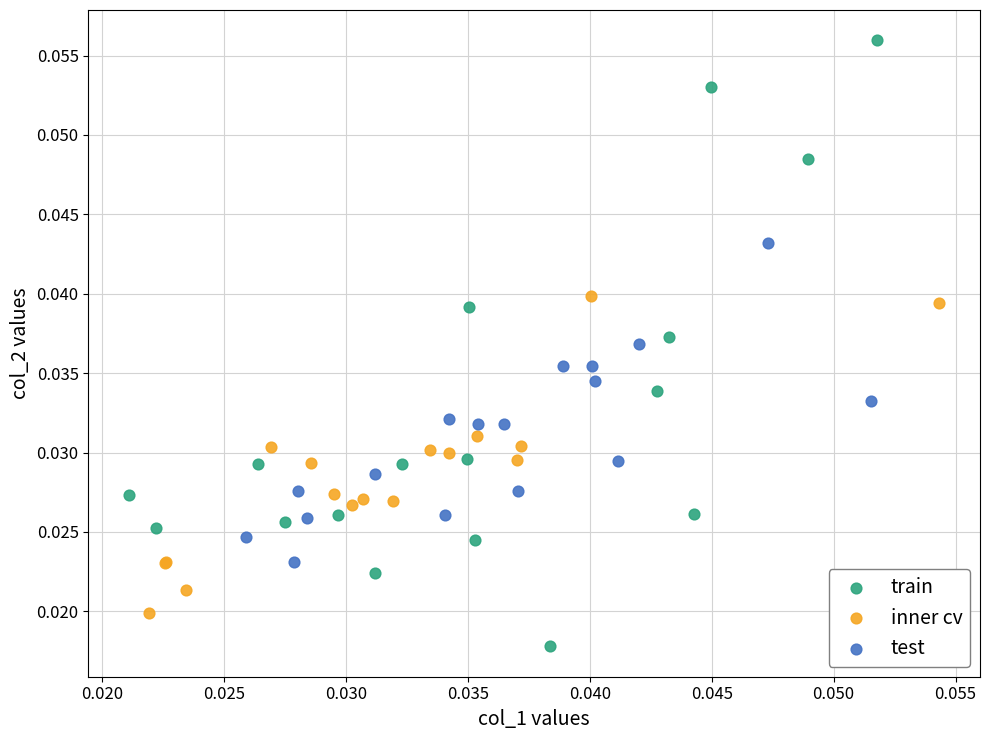

What are all the series names shown in the legend?

train, inner cv, test